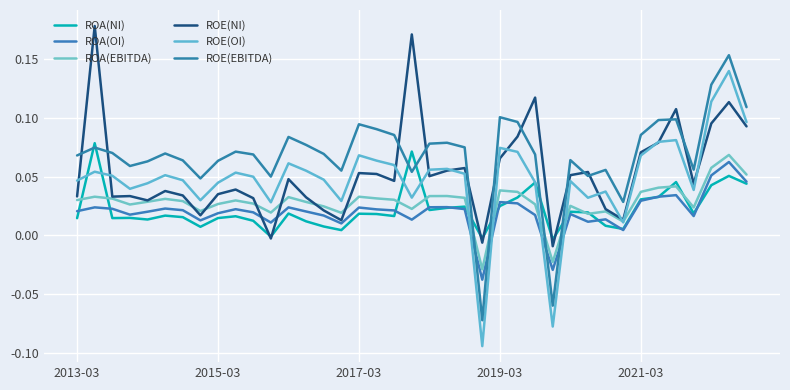

Which category has the lowest value in the ROE(OI) series?

23